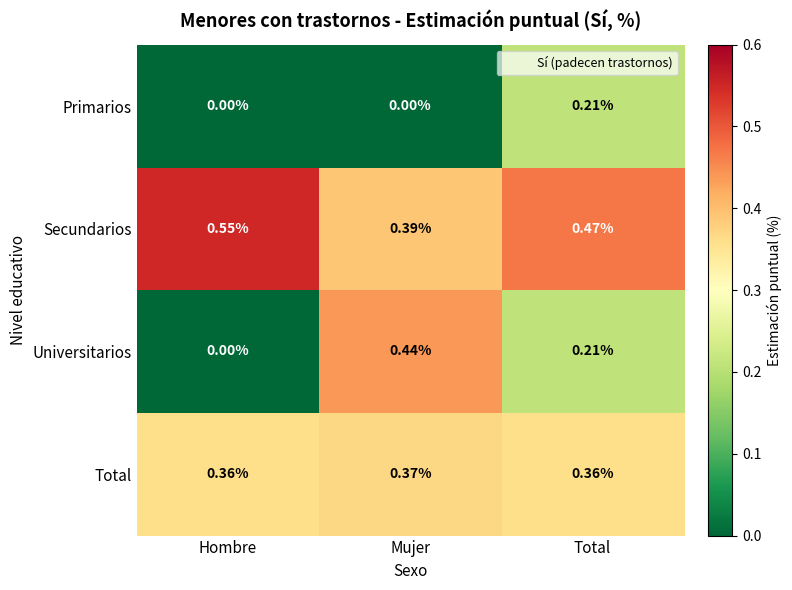

At how many categories does at least one series exceed 0?

3